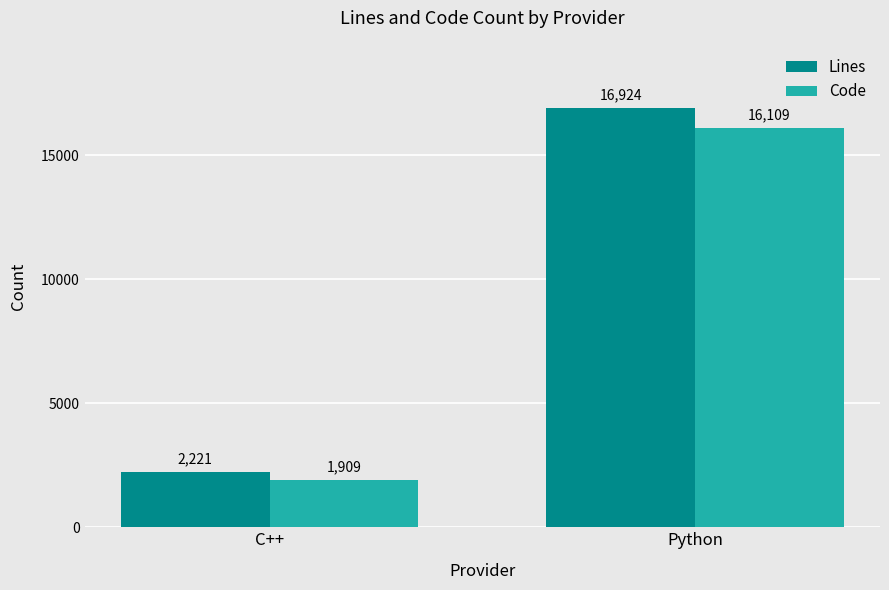

The Code series shows 3506 at Python. True or false?

False